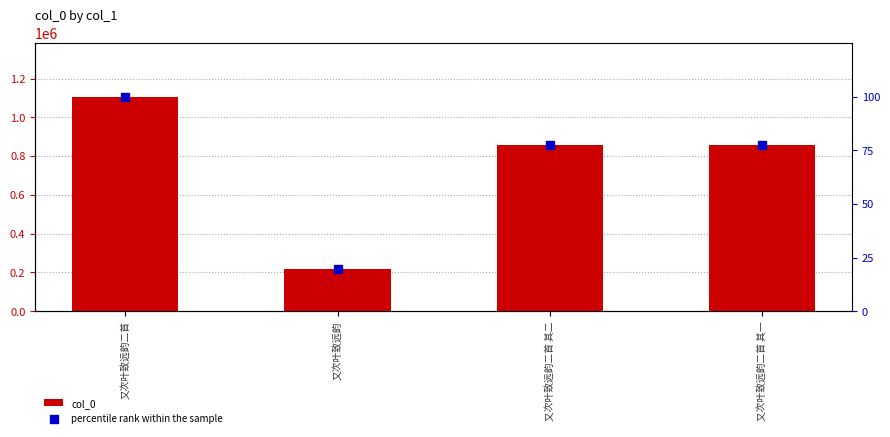

Which series has the largest total across all categories?

col_0